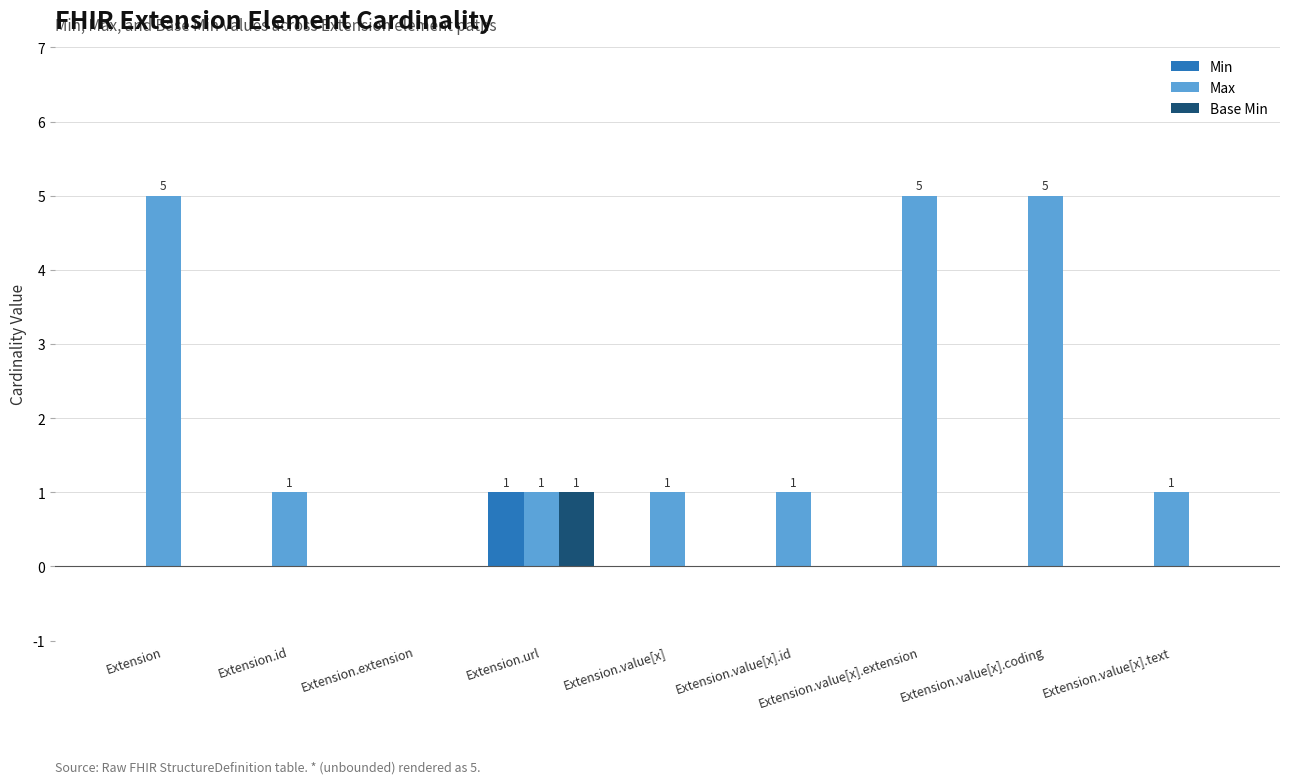

Does the chart contain stacked bars?

No